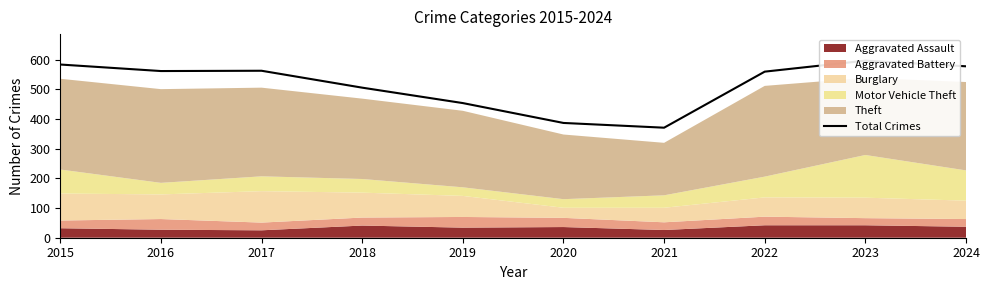

What value does the data have at 2017, to the nearest 5?

565